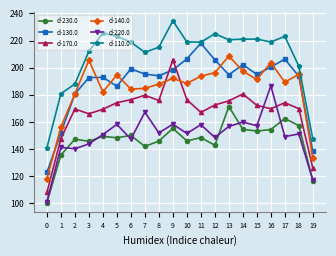

What is the difference between the maximum and minimum values in the d-140.0 series?

90.5